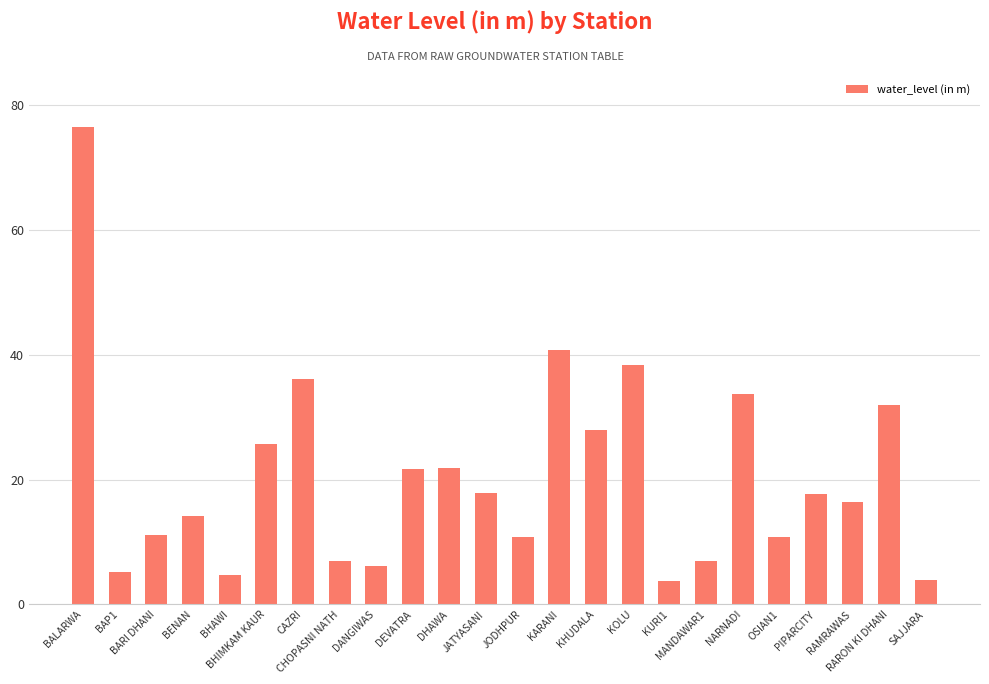

What is the greatest value displayed?

76.6